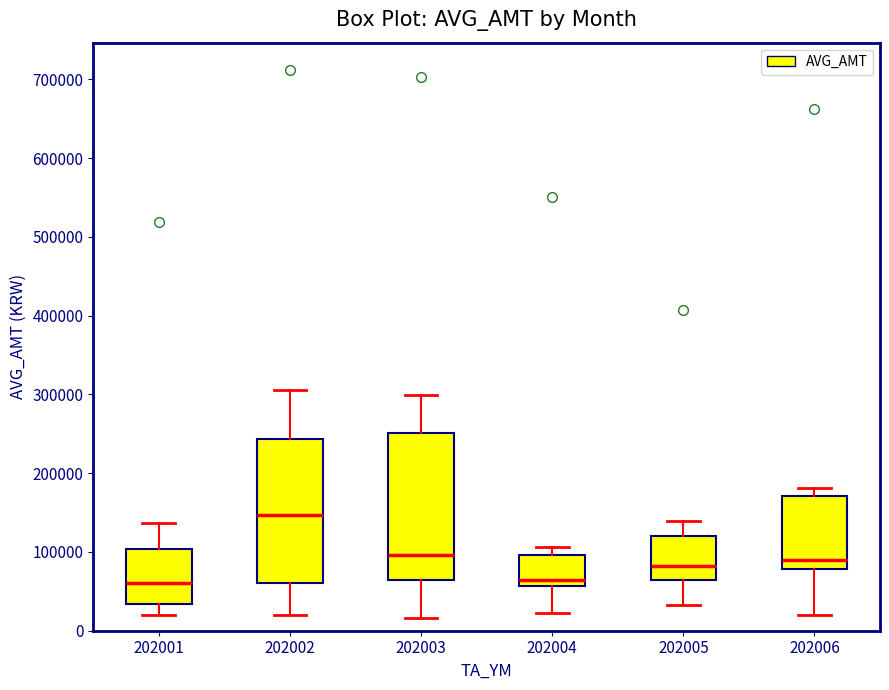

Reading left to right, transcribe this box plot: for each box, give where its median line is, the range the box spans, and where its two whiskers end, as read against the y-axis. The values are not printed on the chart, so give them approximately, as read against the axis.

202001: median 60000, box 30000 to 100000, whiskers 20000 to 140000
202002: median 150000, box 60000 to 240000, whiskers 20000 to 310000
202003: median 100000, box 60000 to 250000, whiskers 20000 to 300000
202004: median 60000 (just above the box's lower edge), box 60000 to 100000, whiskers 20000 to 110000
202005: median 80000, box 60000 to 120000, whiskers 30000 to 140000
202006: median 90000, box 80000 to 170000, whiskers 20000 to 180000